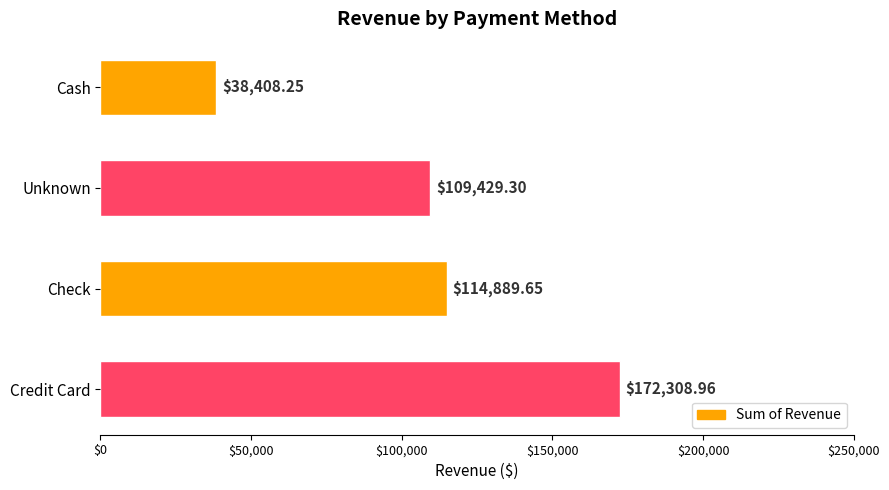

What is the label of the 1st bar from the top?

Cash